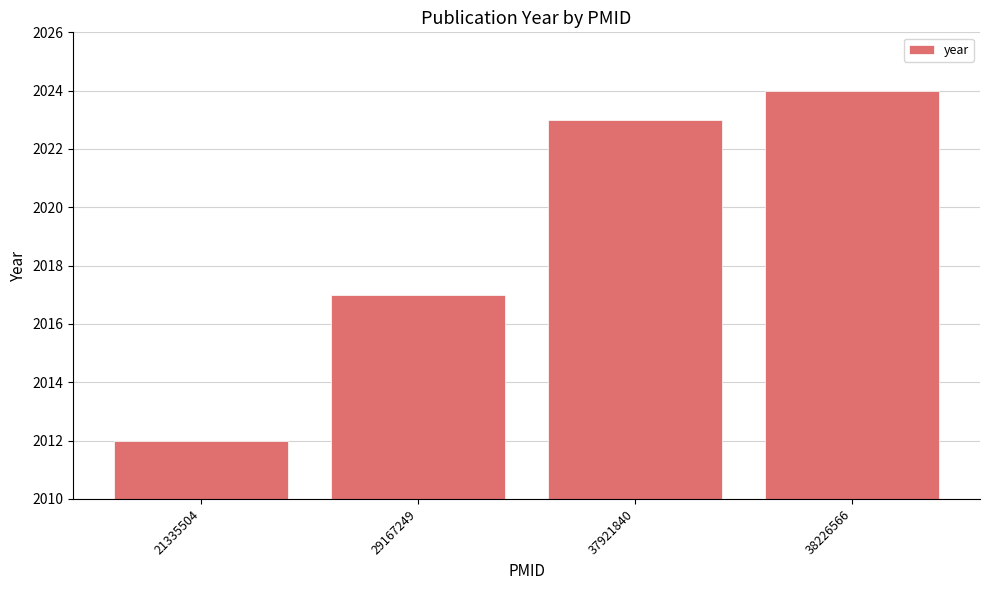

Reading right to left, what are all the values shown in this chart?

2024	2023	2017	2012